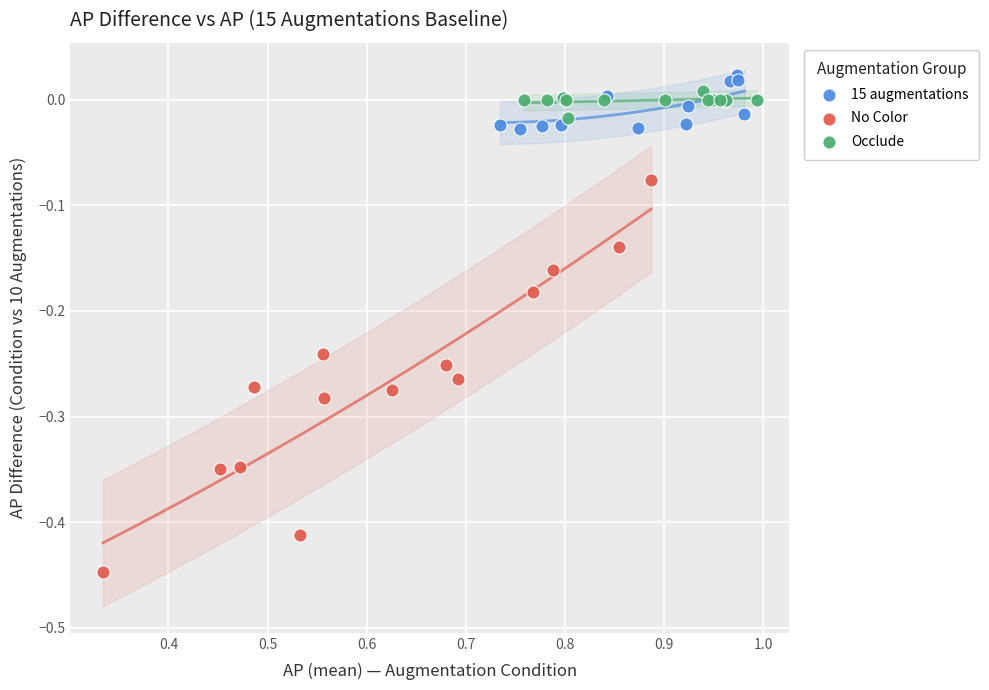

Which series has the widest spread of Y values?

No Color